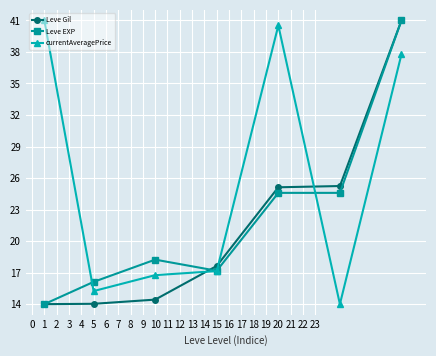

Which series has the largest total across all categories?

currentAveragePrice